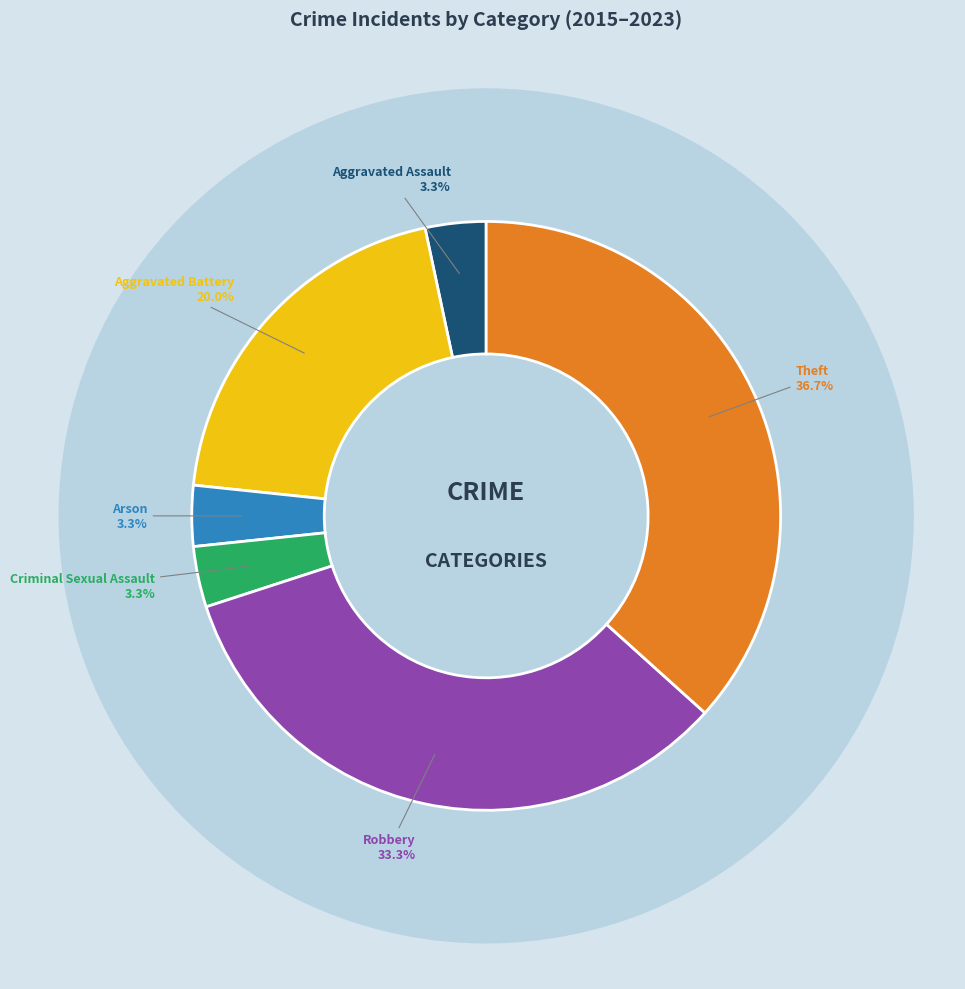

True or false: Aggravated Battery accounts for 20% of the total.

True